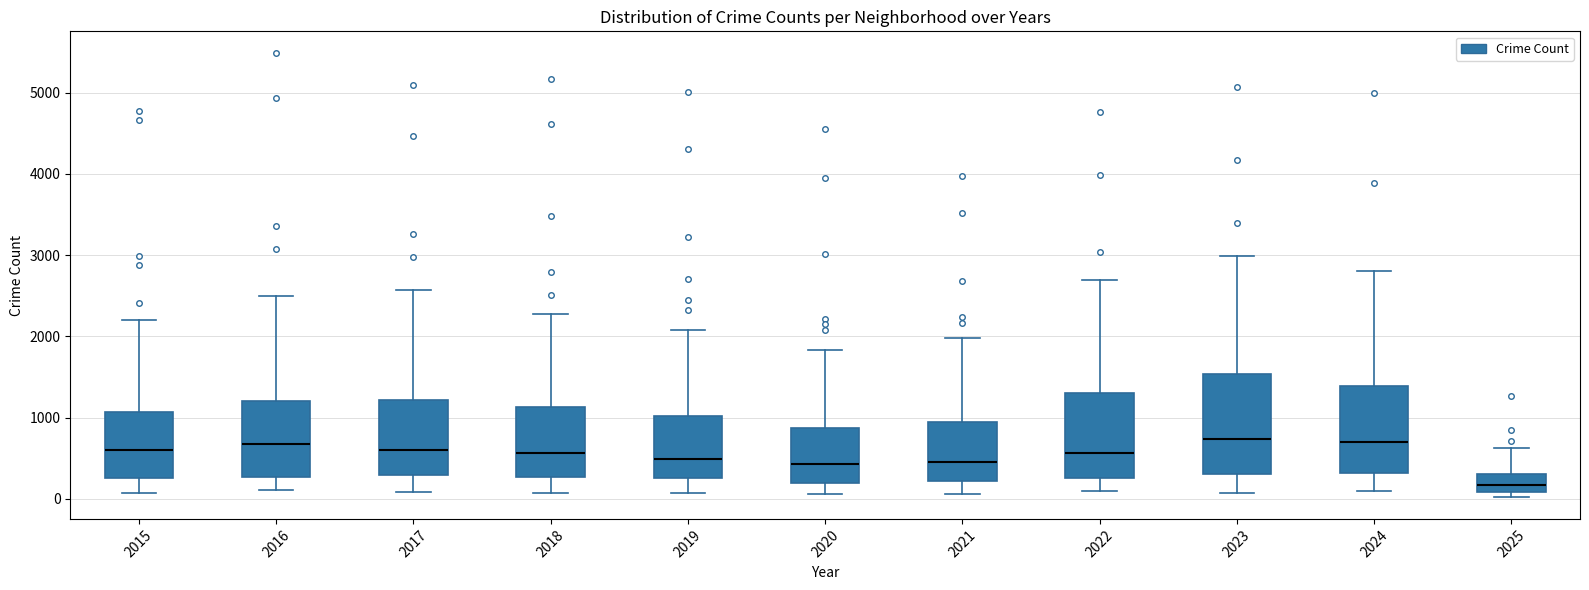

Reading left to right, transcribe this box plot: for each box, give where its median line is, the range the box spans, and where its two whiskers end, as read against the y-axis. The values are not printed on the chart, so give them approximately, as read against the axis.

2015: median 600, box 300 to 1100, whiskers 100 to 2200
2016: median 700, box 300 to 1200, whiskers 100 to 2500
2017: median 600, box 300 to 1200, whiskers 100 to 2600
2018: median 600, box 300 to 1100, whiskers 100 to 2300
2019: median 500, box 300 to 1000, whiskers 100 to 2100
2020: median 400, box 200 to 900, whiskers 100 to 1800
2021: median 500, box 200 to 900, whiskers 100 to 2000
2022: median 600, box 300 to 1300, whiskers 100 to 2700
2023: median 700, box 300 to 1500, whiskers 100 to 3000
2024: median 700, box 300 to 1400, whiskers 100 to 2800
2025: median 200, box 100 to 300, whiskers 0 to 600